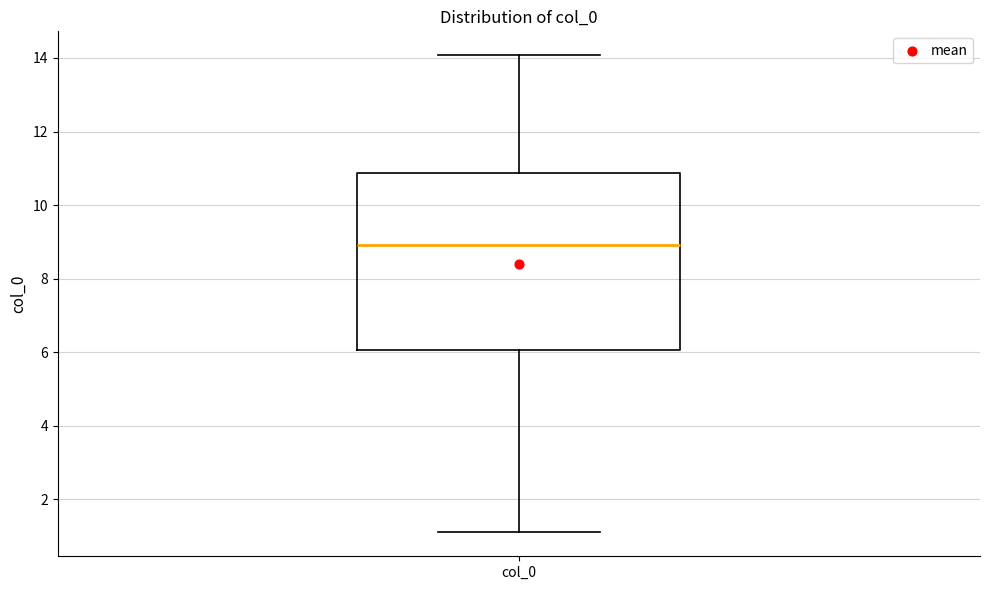

Where is the upper edge of the box for col_0 on the y-axis? The values are not printed on the chart, so give them approximately, as read against the axis.

10.8